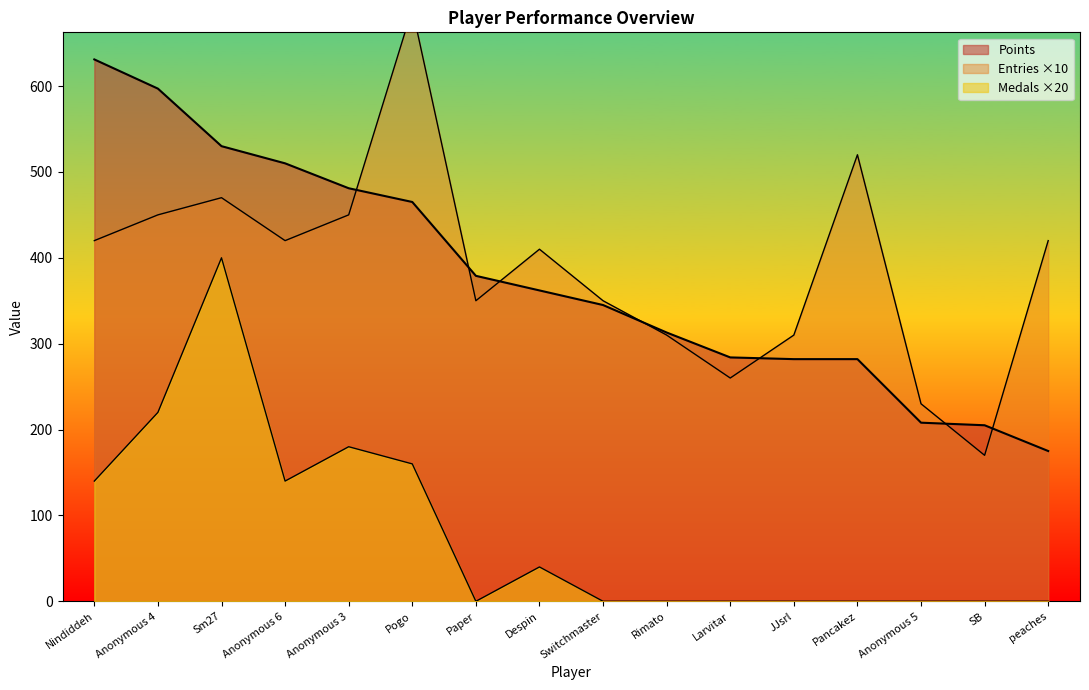

Which series has the largest total across all categories?

Entries